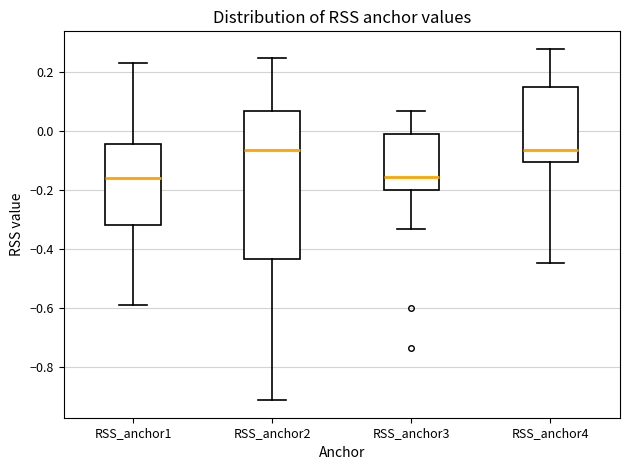

Reading left to right, read every box against the y-axis: the position of its median line, the range the box covers, and the ends of its whiskers. The values are not printed on the chart, so give them approximately, as read against the axis.

RSS_anchor1: median -0.16, box -0.32 to -0.04, whiskers -0.60 to 0.22
RSS_anchor2: median -0.06, box -0.44 to 0.06, whiskers -0.92 to 0.24
RSS_anchor3: median -0.16, box -0.20 to -0.02, whiskers -0.34 to 0.06
RSS_anchor4: median -0.06, box -0.10 to 0.14, whiskers -0.44 to 0.28